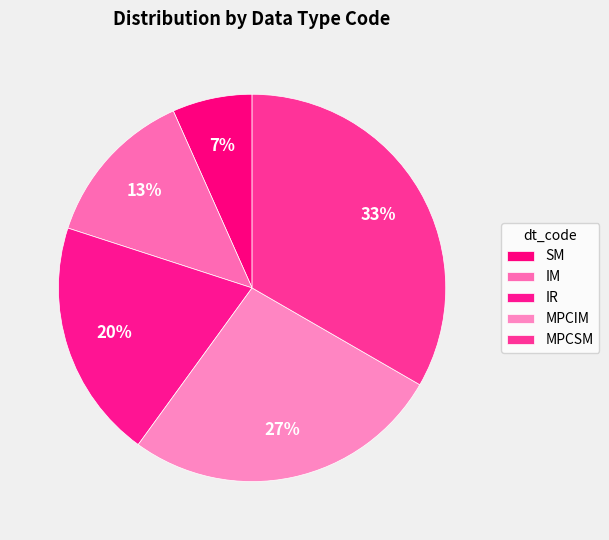

True or false: SM accounts for 1% of the total.

False